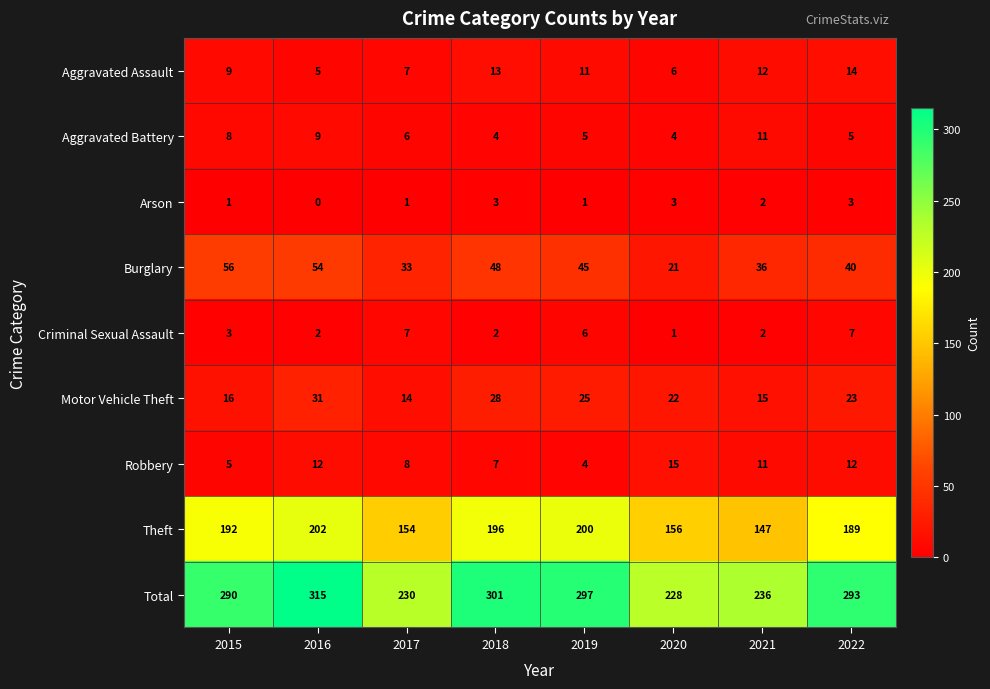

Is it true that Theft equals 200 at 2019?

True